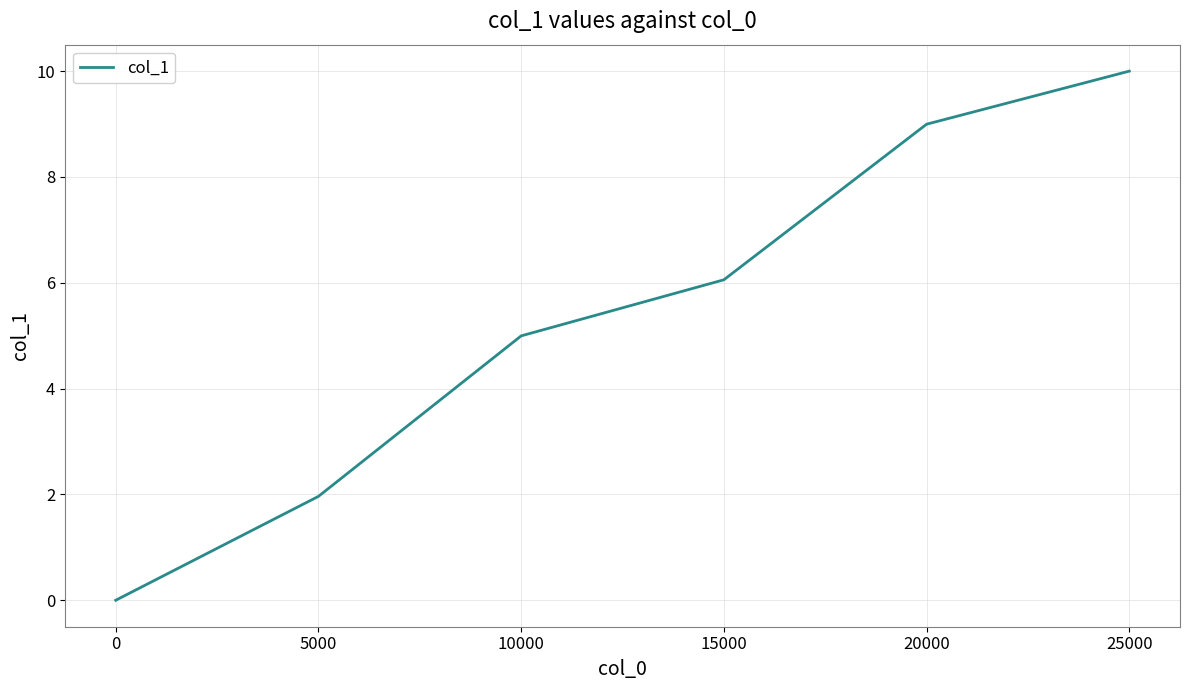

True or false: the data has more than 0 interior local peaks.

False